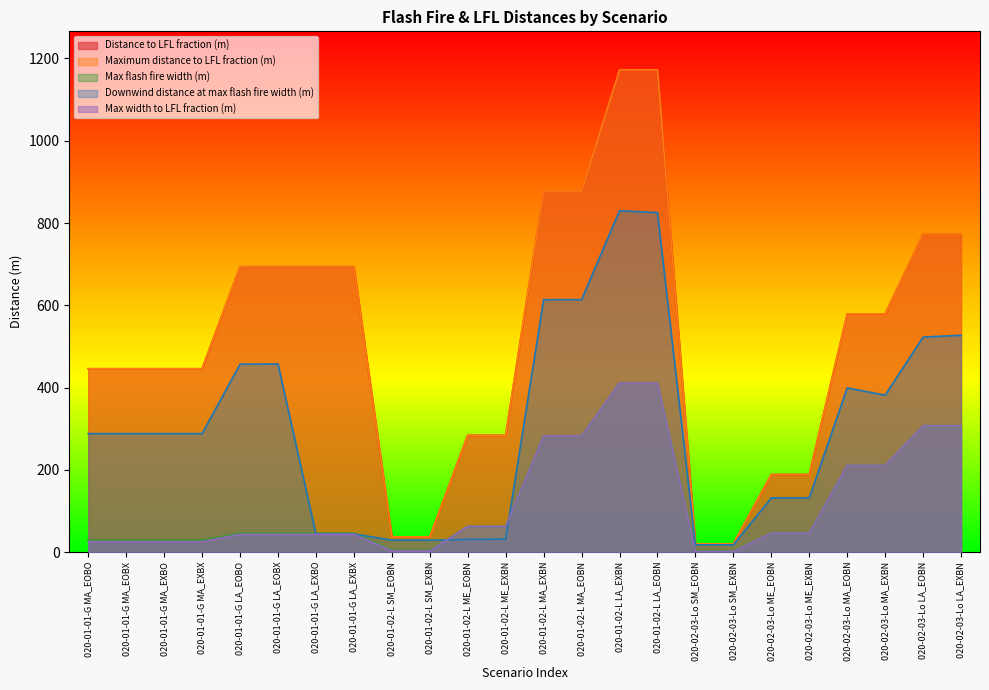

What is the value of the Maximum distance to LFL fraction (m) point at the 20th from the left?

188.6